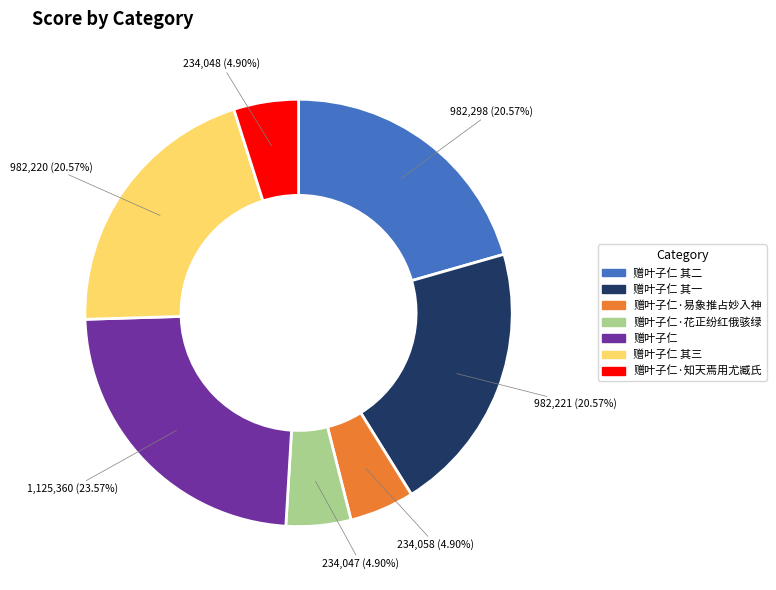

How many segments does this pie chart have?

7